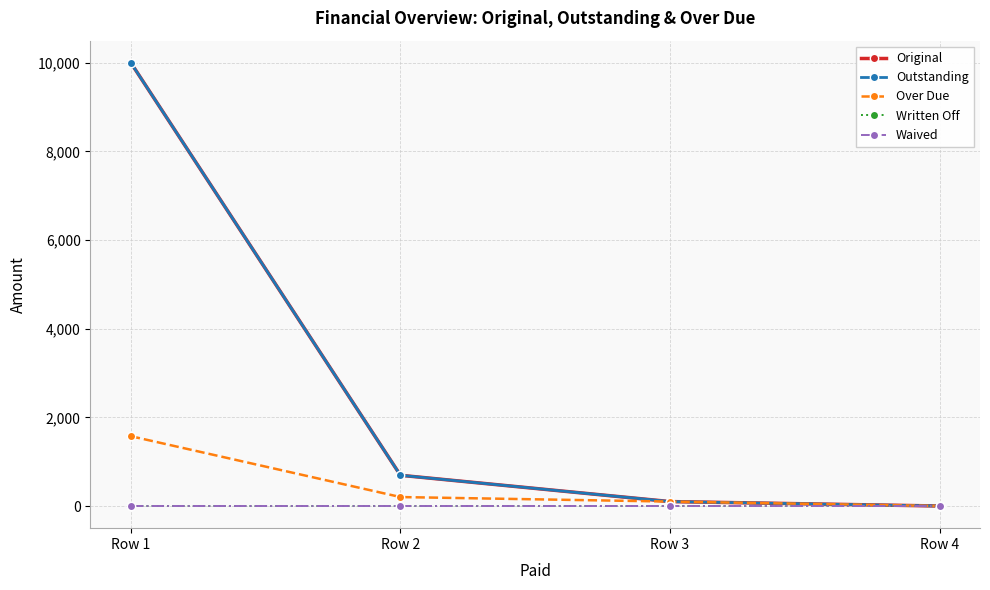

True or false: Waived and Written Off cross at least once.

False